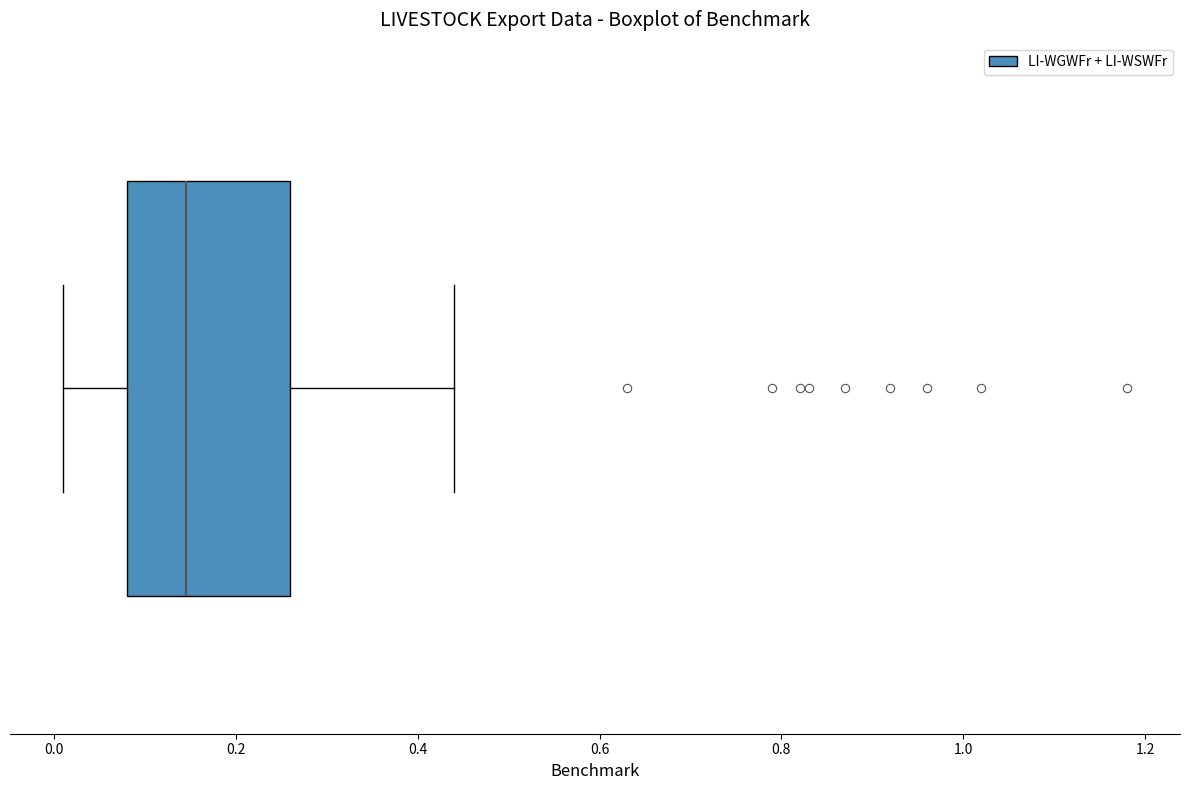

Read this box plot against the x-axis: the position of the median line, the range covered by the box, and the ends of both whiskers. The values are not printed on the chart, so give them approximately, as read against the axis.

median 0.14, box 0.08 to 0.26, whiskers 0.02 to 0.44